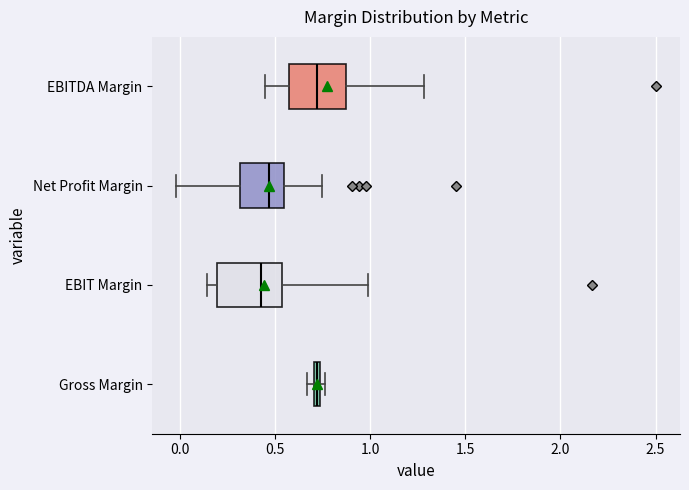

Where is the right edge of the box for Gross Margin on the x-axis? The values are not printed on the chart, so give them approximately, as read against the axis.

0.75